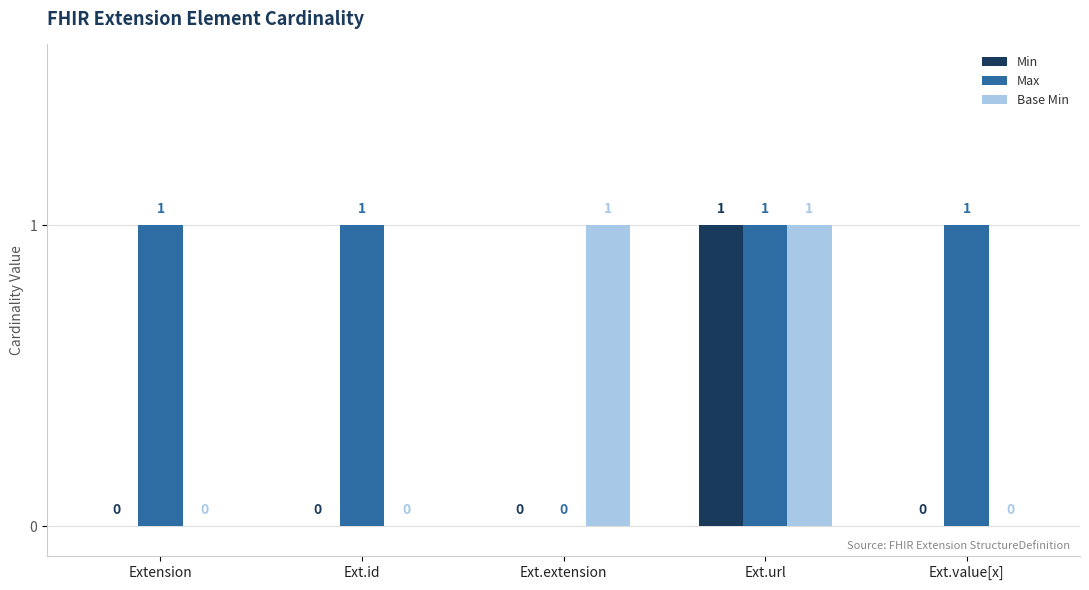

Where is Max nearest to the value 0?

Ext.extension